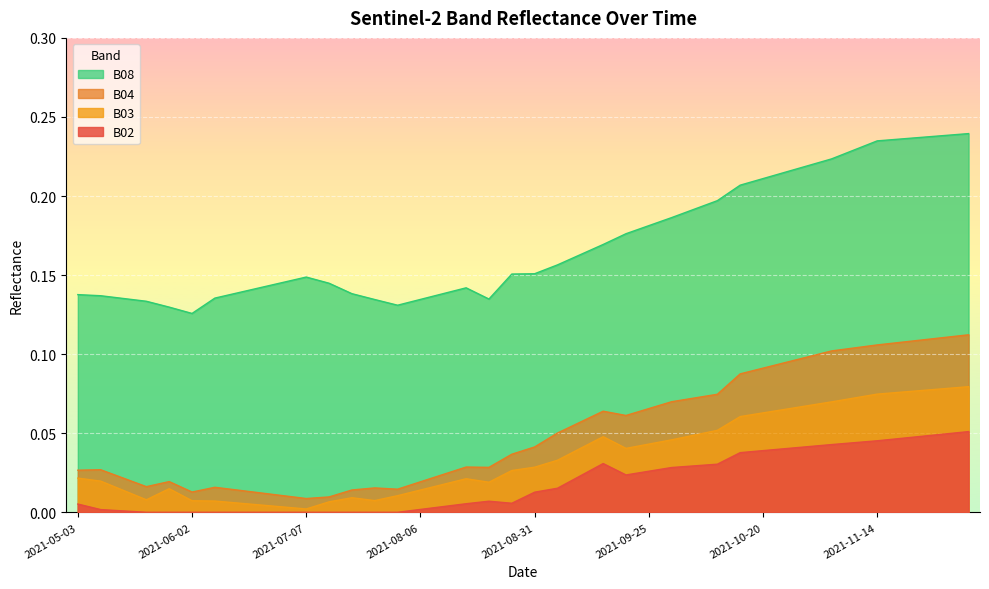

True or false: B03 has a value of 0.1 at 2021-10-20.

False